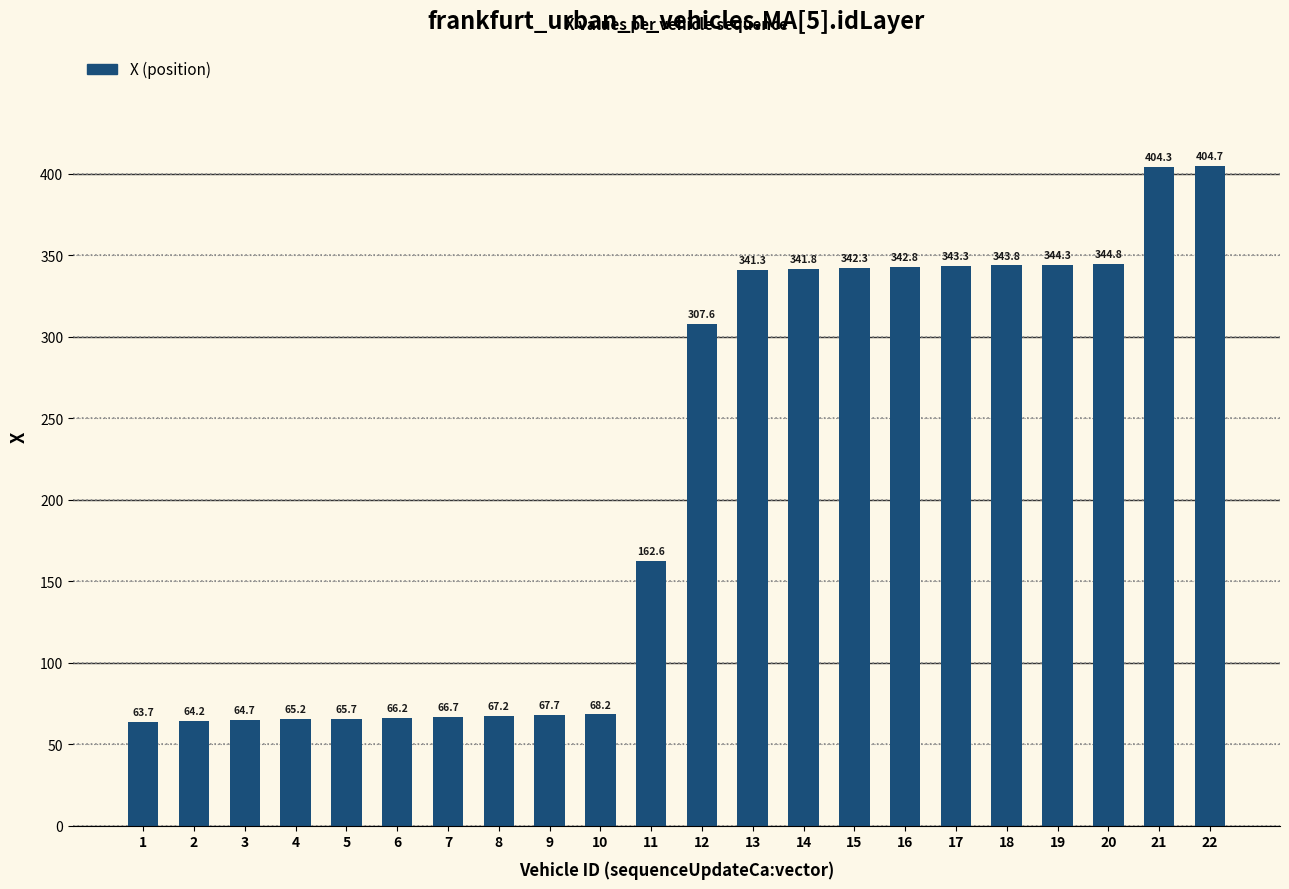

Is it true that the value at 16 is 521.1?

False